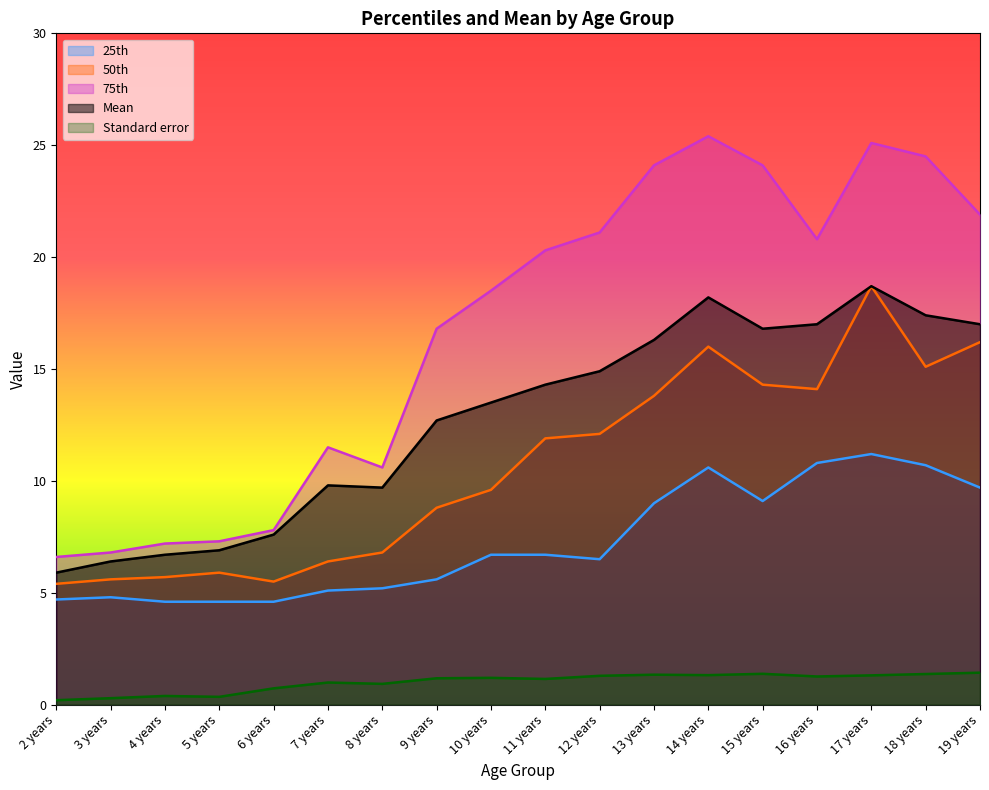

True or false: Mean has a value of 10.5 at 6 years.

False